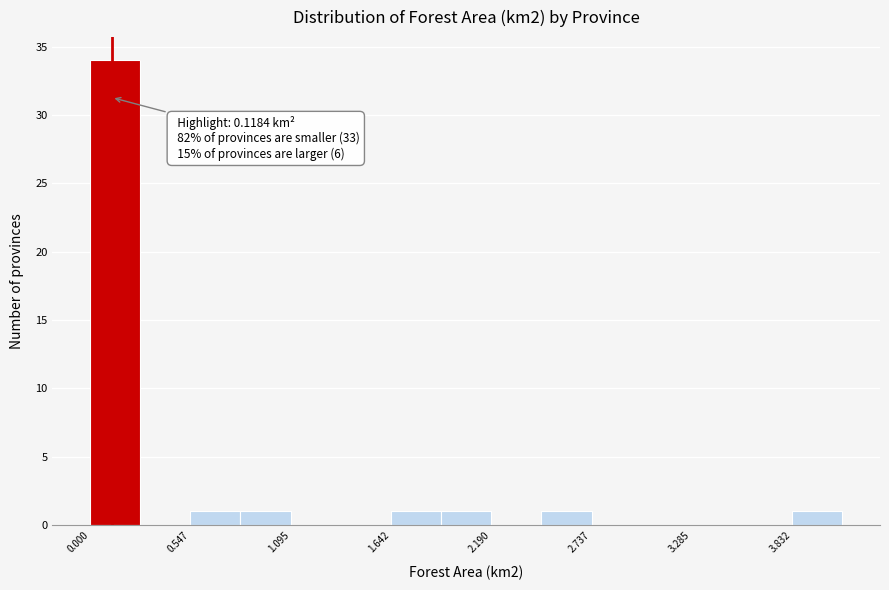

Read against the x-axis, roughly where is the centre of the tallest bar?

0.1